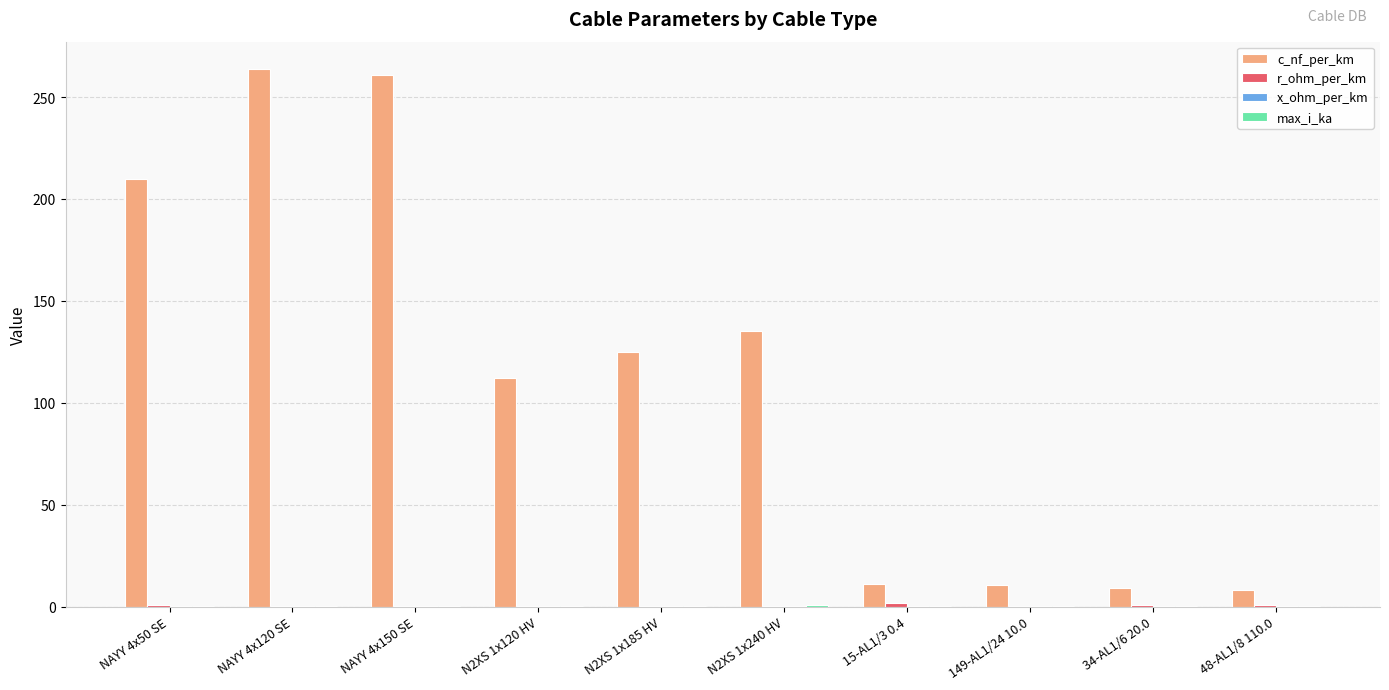

Which series has the largest total across all categories?

c_nf_per_km